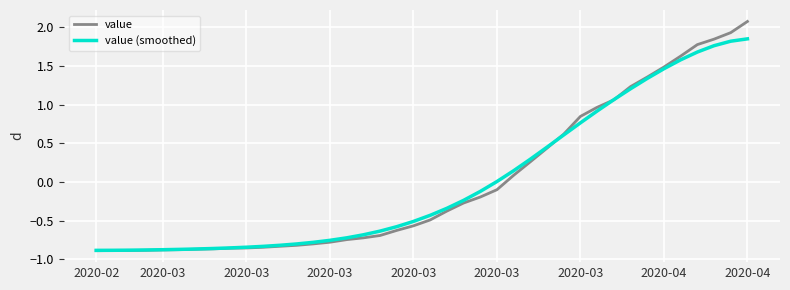

List the series in order of their peak value, highest first.

value, value (smoothed)